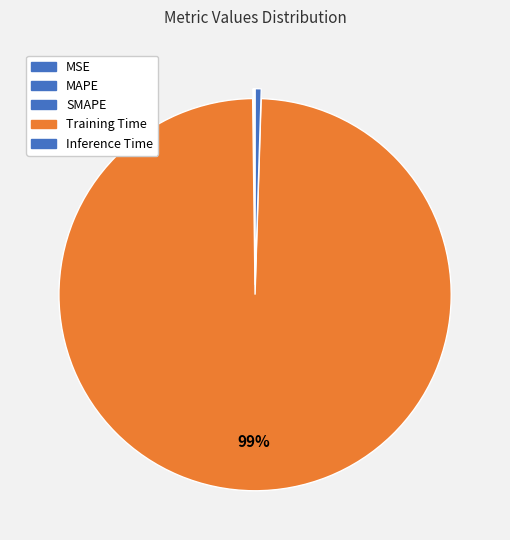

What percentage is the Training Time slice, to the nearest percent?

99%